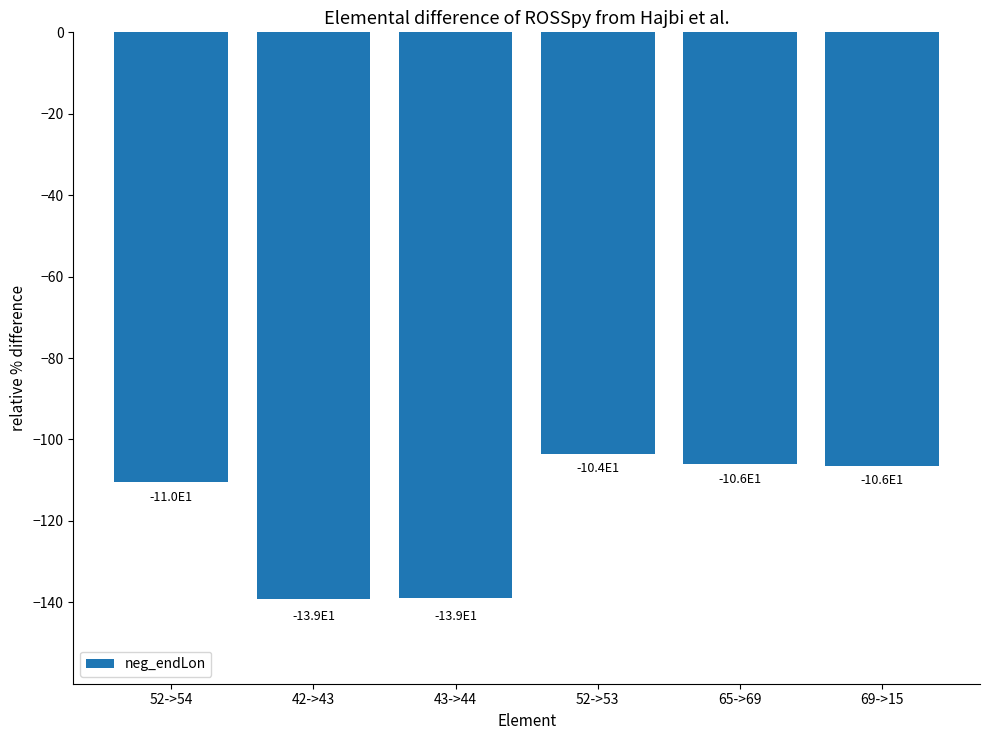

Between 52->53 and 43->44, which is larger?

52->53